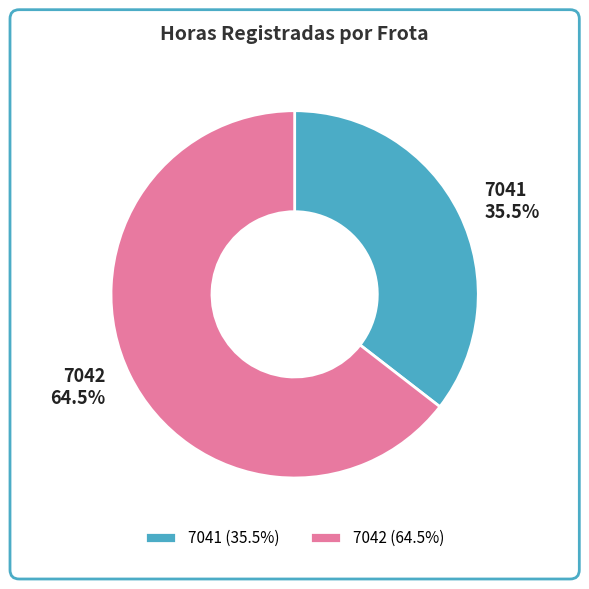

Does any single category account for the majority?

Yes